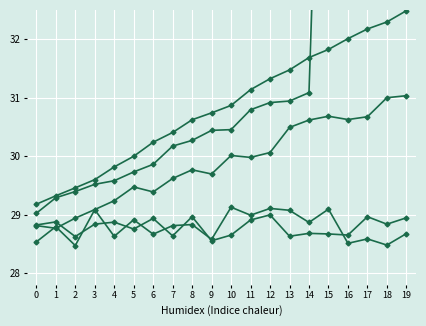

Reading left to right, transcribe all the data shown in this chart.

X: 0=29.0	1=29.3	2=29.4	3=29.5	4=29.6	5=29.7	6=29.9	7=30.2	8=30.3	9=30.4	10=30.5	11=30.8	12=30.9	13=30.9	14=31.1	15=41.2	16=41.4	17=41.6	18=41.7	19=41.9
Z: 0=28.8	1=28.8	2=28.9	3=29.1	4=29.2	5=29.5	6=29.4	7=29.6	8=29.8	9=29.7	10=30.0	11=30.0	12=30.1	13=30.5	14=30.6	15=30.7	16=30.6	17=30.7	18=31.0	19=31.0
A: 0=28.5	1=28.8	2=28.5	3=29.1	4=28.6	5=28.9	6=28.7	7=28.8	8=28.8	9=28.6	10=29.1	11=29.0	12=29.1	13=29.1	14=28.9	15=29.1	16=28.5	17=28.6	18=28.5	19=28.7
B: 0=28.8	1=28.9	2=28.6	3=28.8	4=28.9	5=28.8	6=28.9	7=28.6	8=29.0	9=28.6	10=28.7	11=28.9	12=29.0	13=28.6	14=28.7	15=28.7	16=28.7	17=29.0	18=28.8	19=28.9
C: 0=29.2	1=29.3	2=29.5	3=29.6	4=29.8	5=30.0	6=30.2	7=30.4	8=30.6	9=30.7	10=30.9	11=31.1	12=31.3	13=31.5	14=31.7	15=31.8	16=32.0	17=32.2	18=32.3	19=32.5